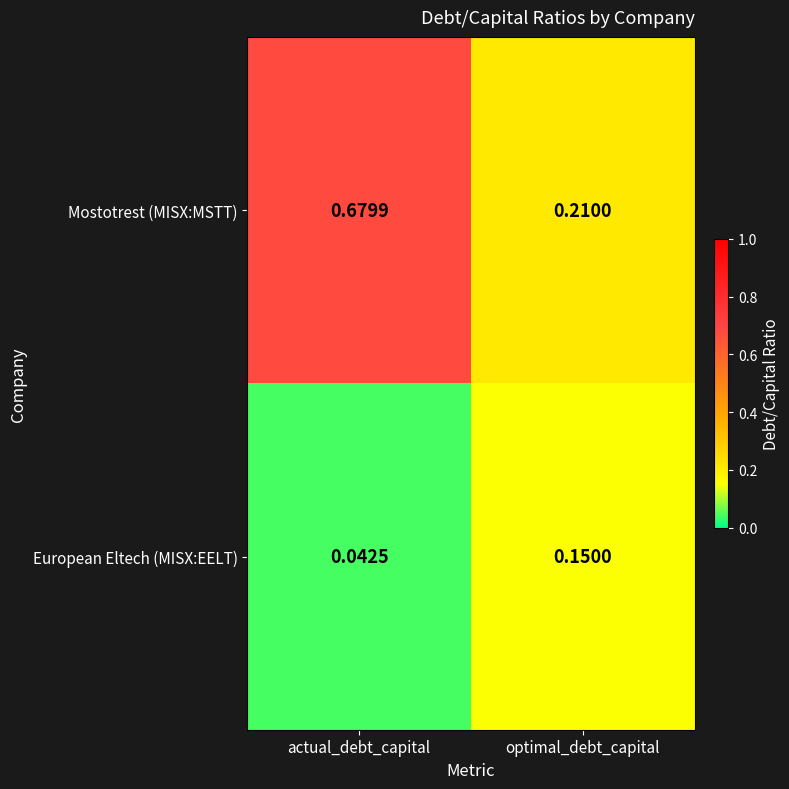

At which label is European Eltech (MISX:EELT) closest to 0?

actual_debt_capital